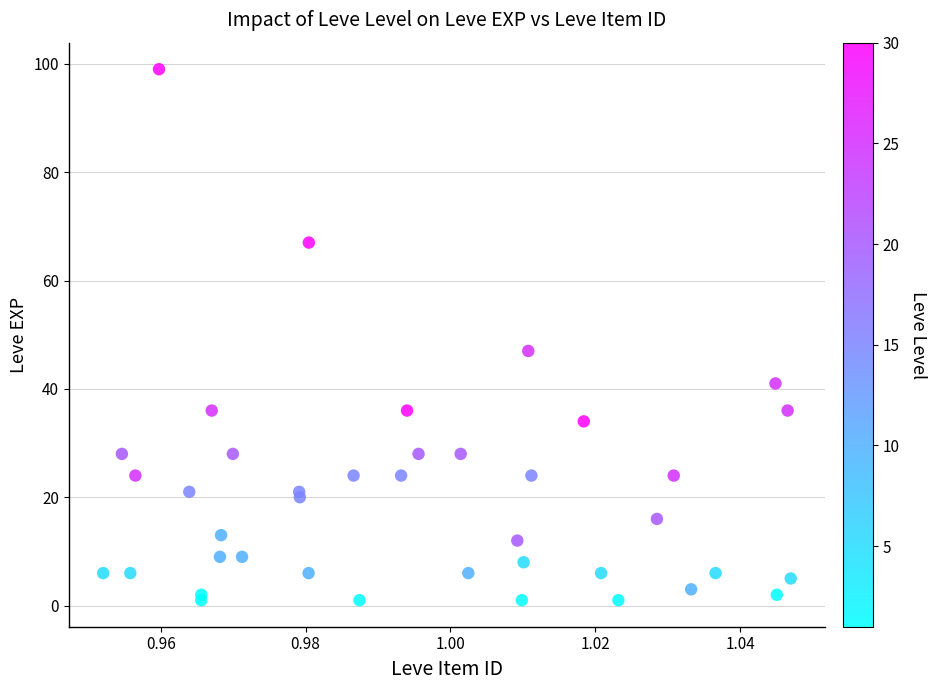

What Y value in the scatter plot is closest to 50?

47